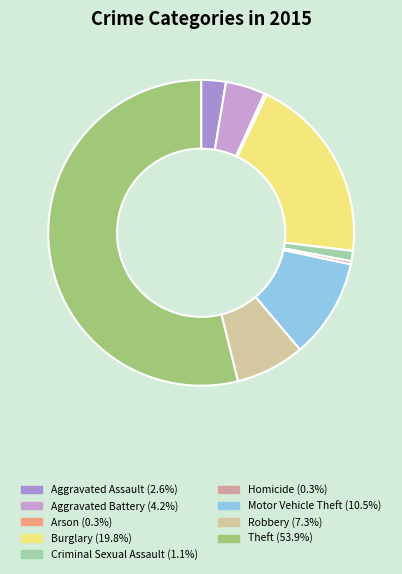

Does Arson represent more than half of the total?

No